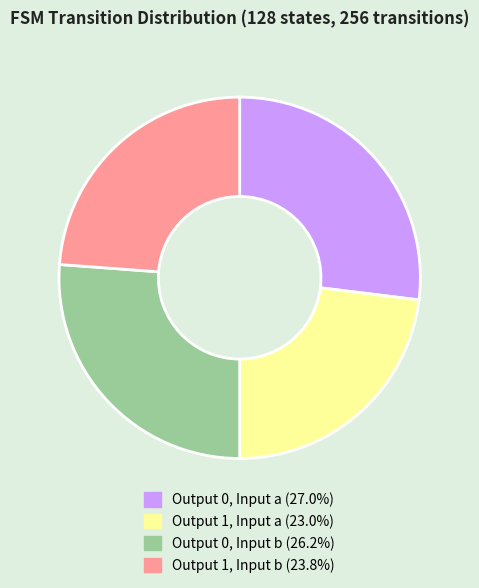

Is there a majority slice in this chart?

No